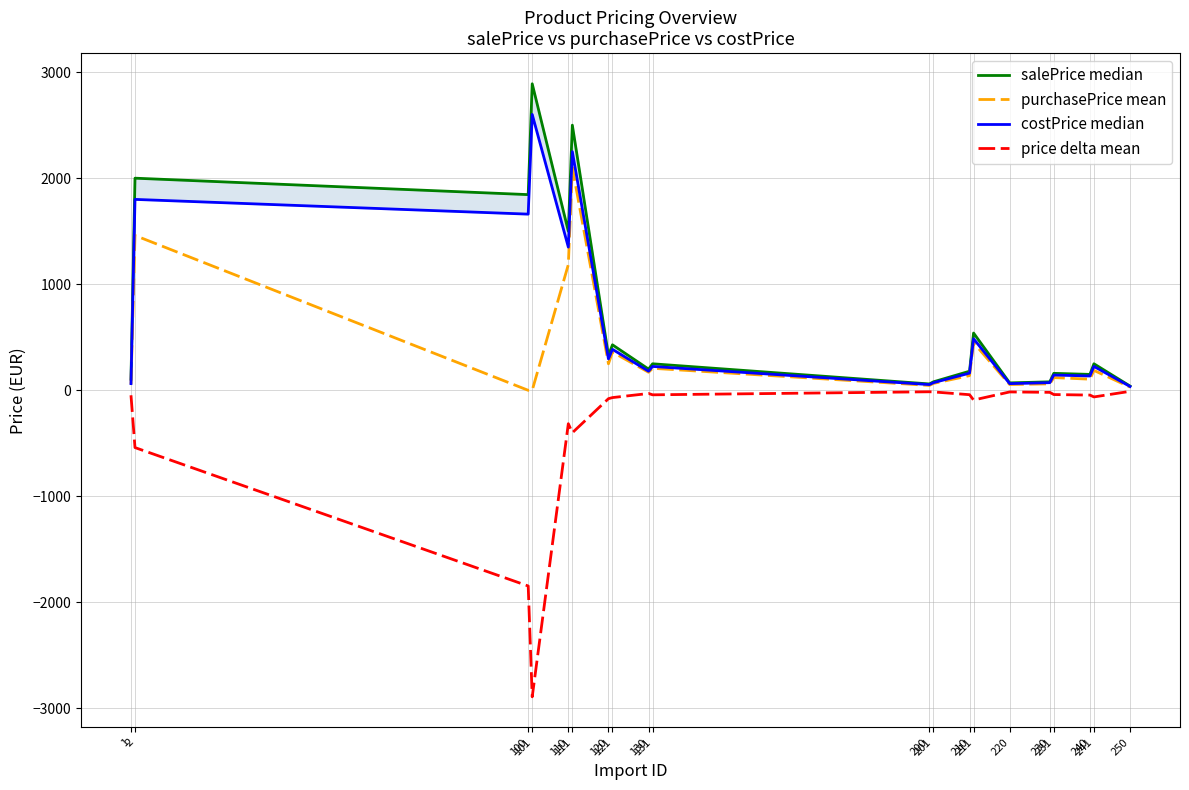

What is the difference between the maximum and minimum values in the price delta mean series?

2880.4